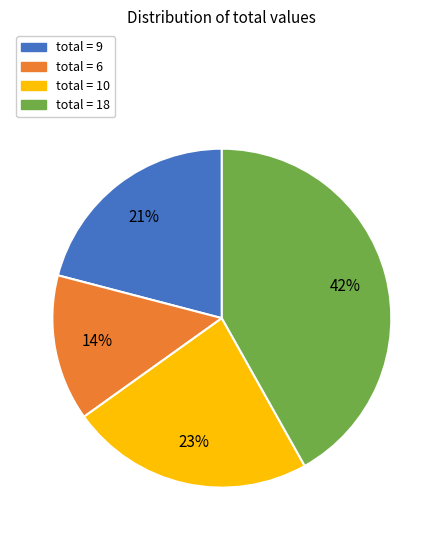

Is there a majority slice in this chart?

No